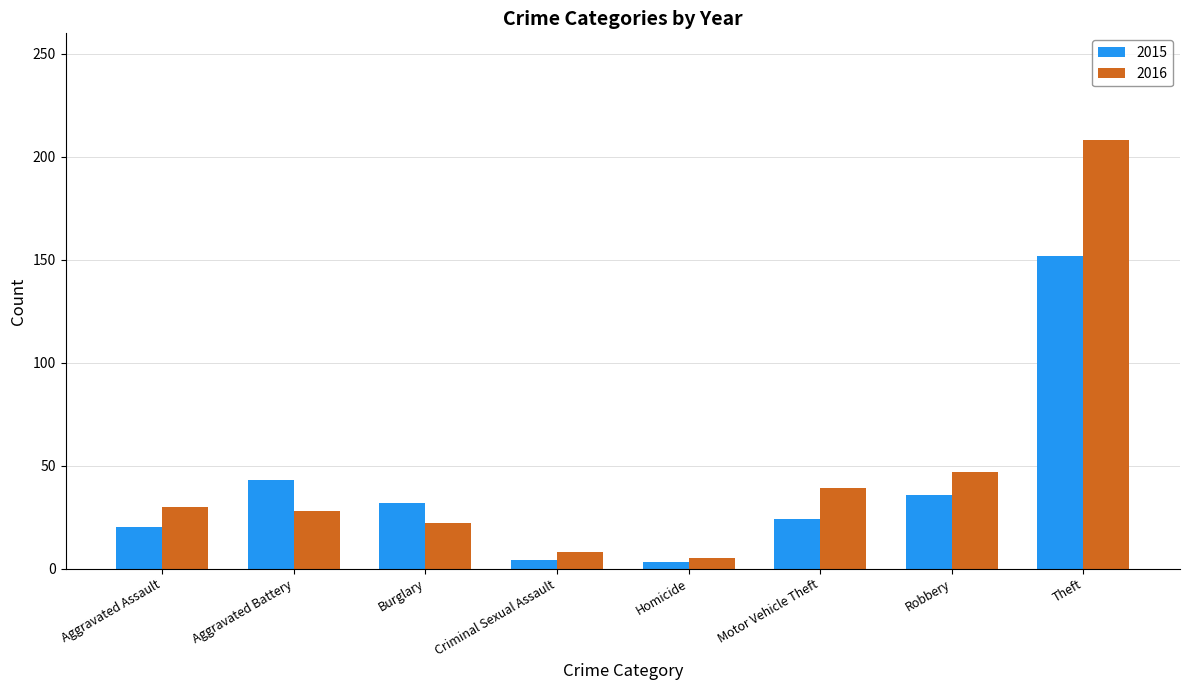

At which label is 2015 closest to 77?

Aggravated Battery